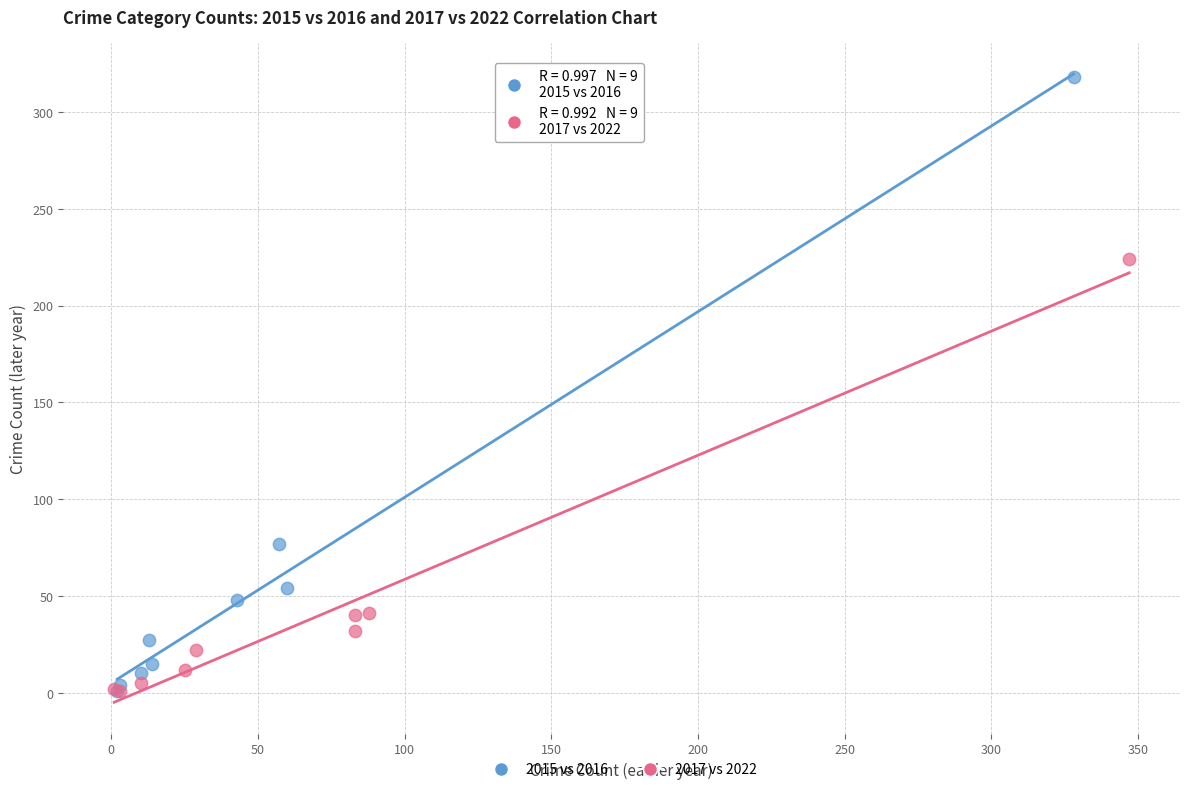

Which series has the largest Y range (max minus min)?

2015 vs 2016